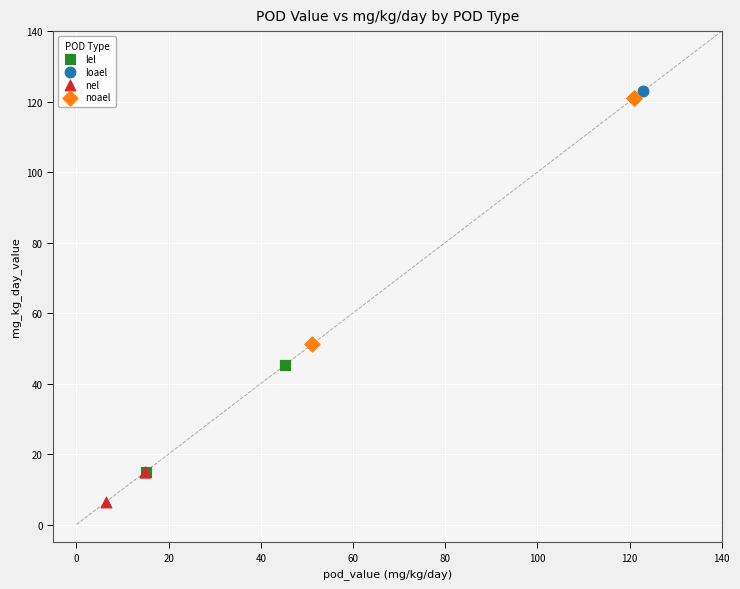

Which series reaches the maximum Y coordinate?

loael